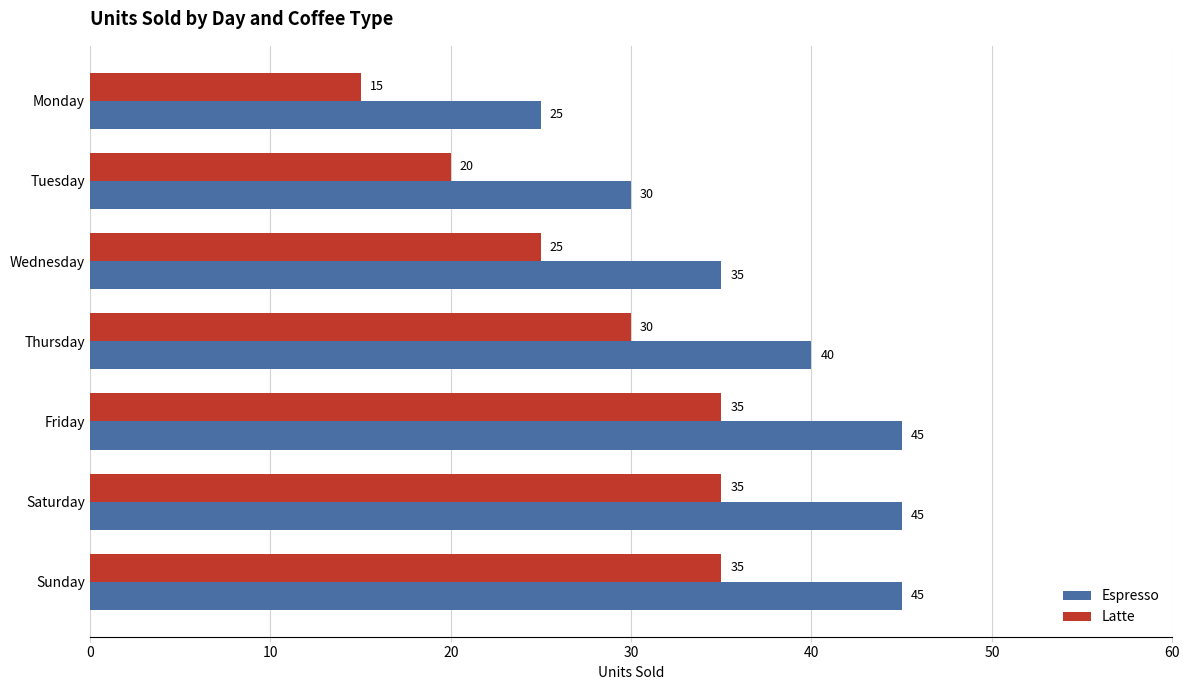

At which label is Espresso closest to 35?

Wednesday